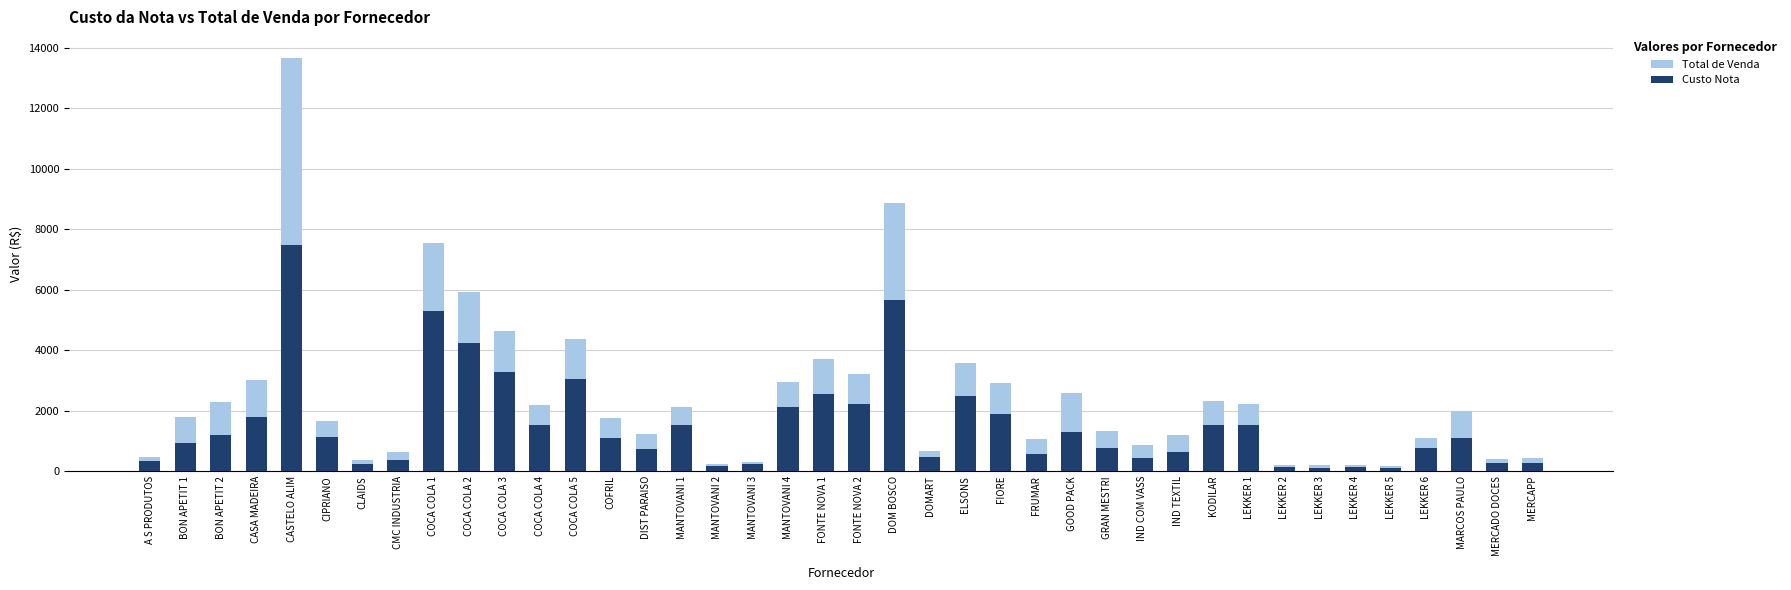

Is it true that Custo Nota equals 2426.8 at MANTOVANI 1?

False